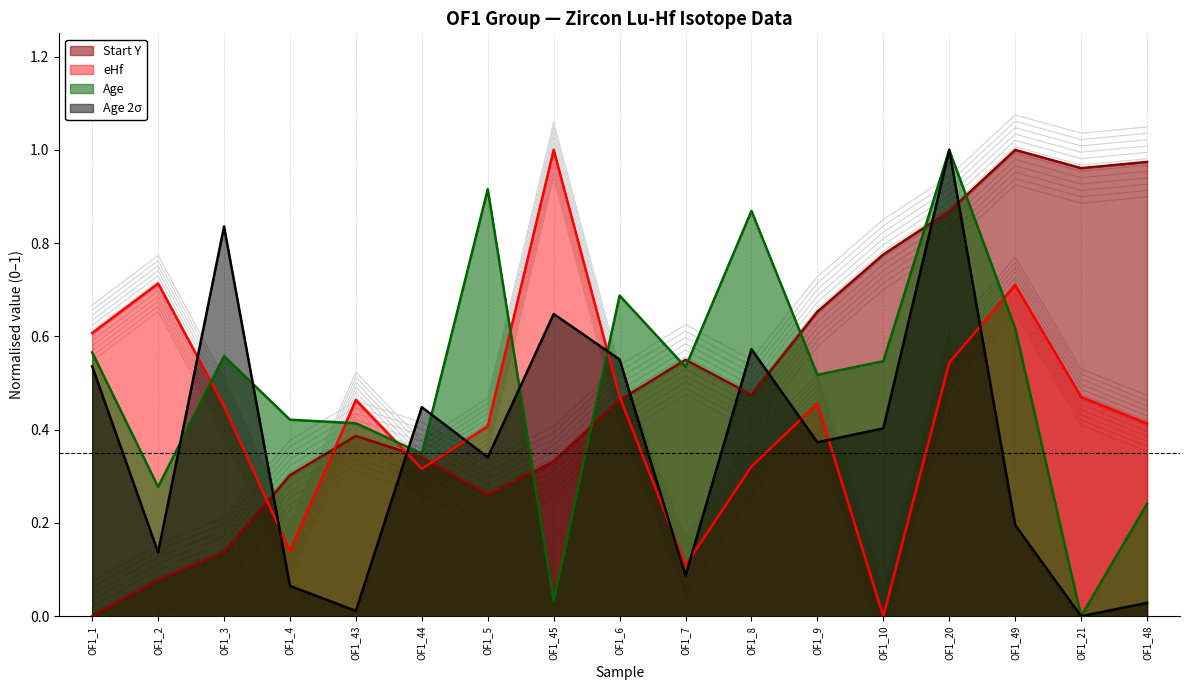

At OF1_48, list the series in order from largest to smallest.

Start Y, eHf, Age, Age_2Sigma